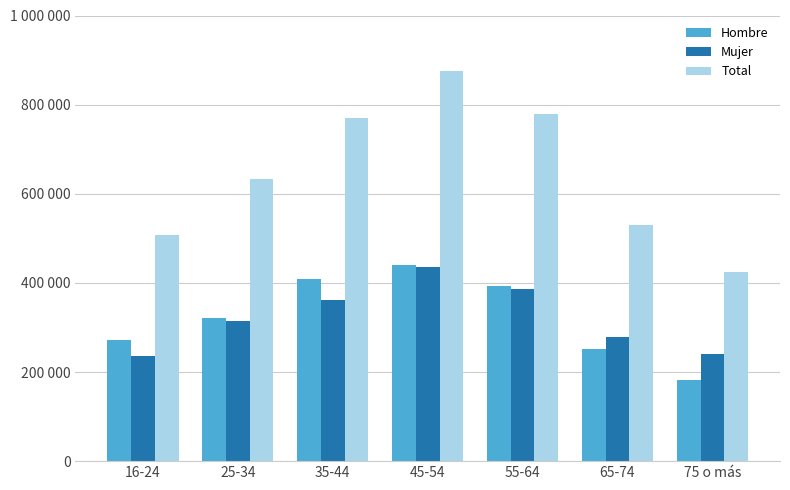

What is the greatest value displayed?

875540